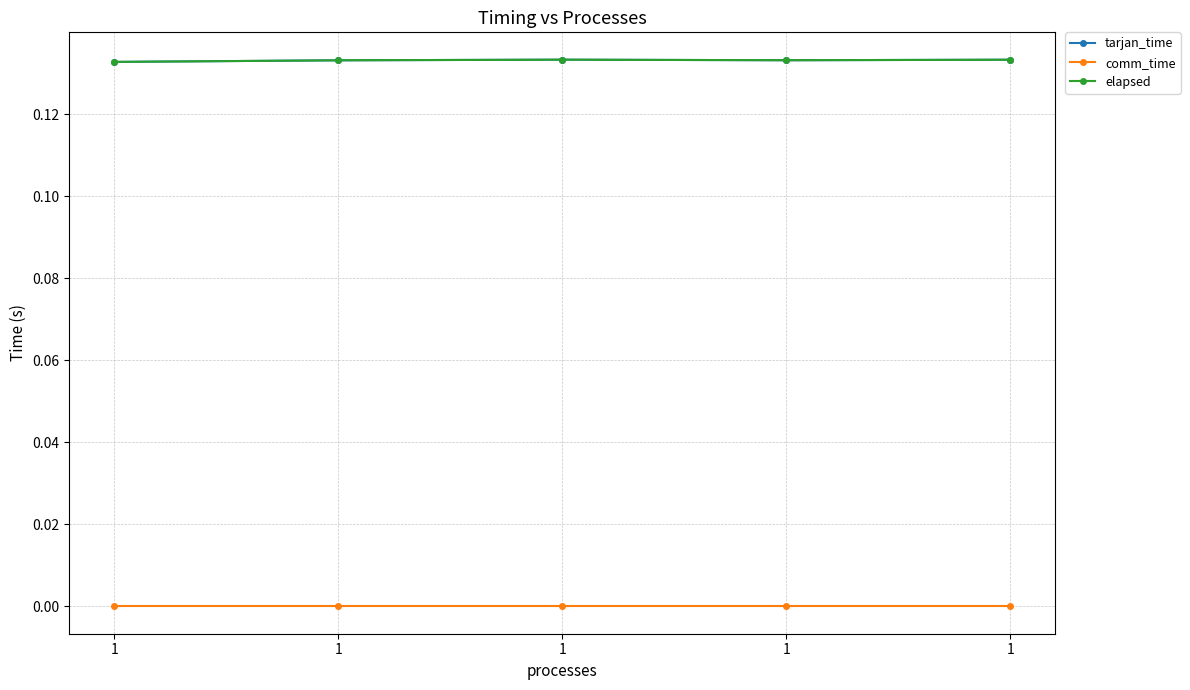

What is the value of the tarjan_time point at the 5th from the left?

0.1